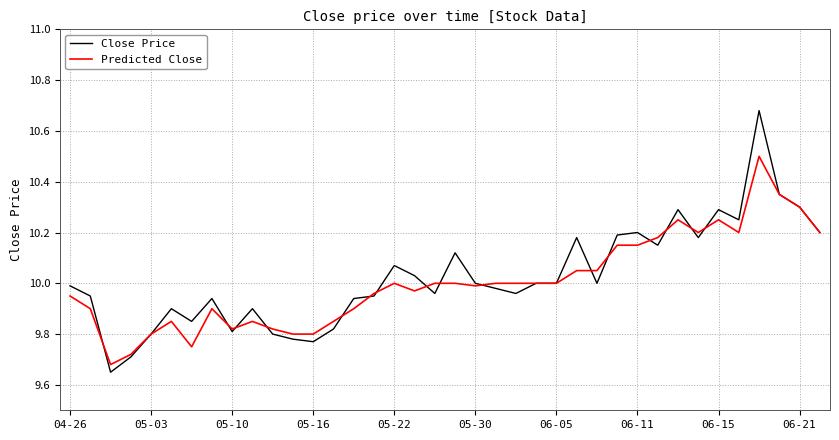

Which series has the widest spread of values?

Close Price